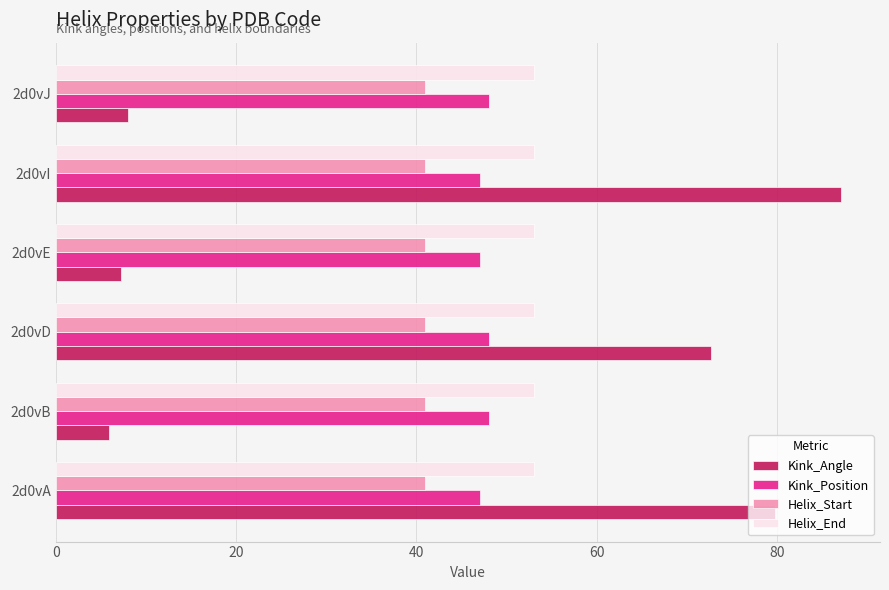

What is the difference between the maximum and minimum values in the Kink_Angle series?

81.2